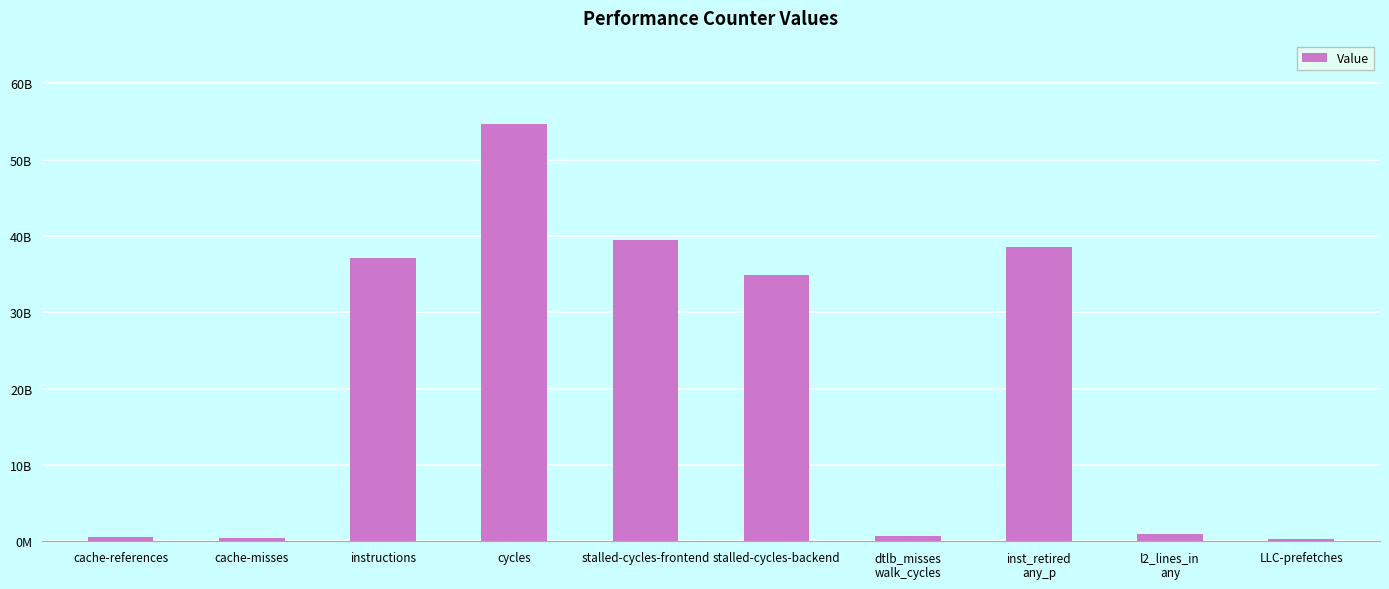

The chart shows a value of 1573769074 at l2_lines_in
any. True or false?

False